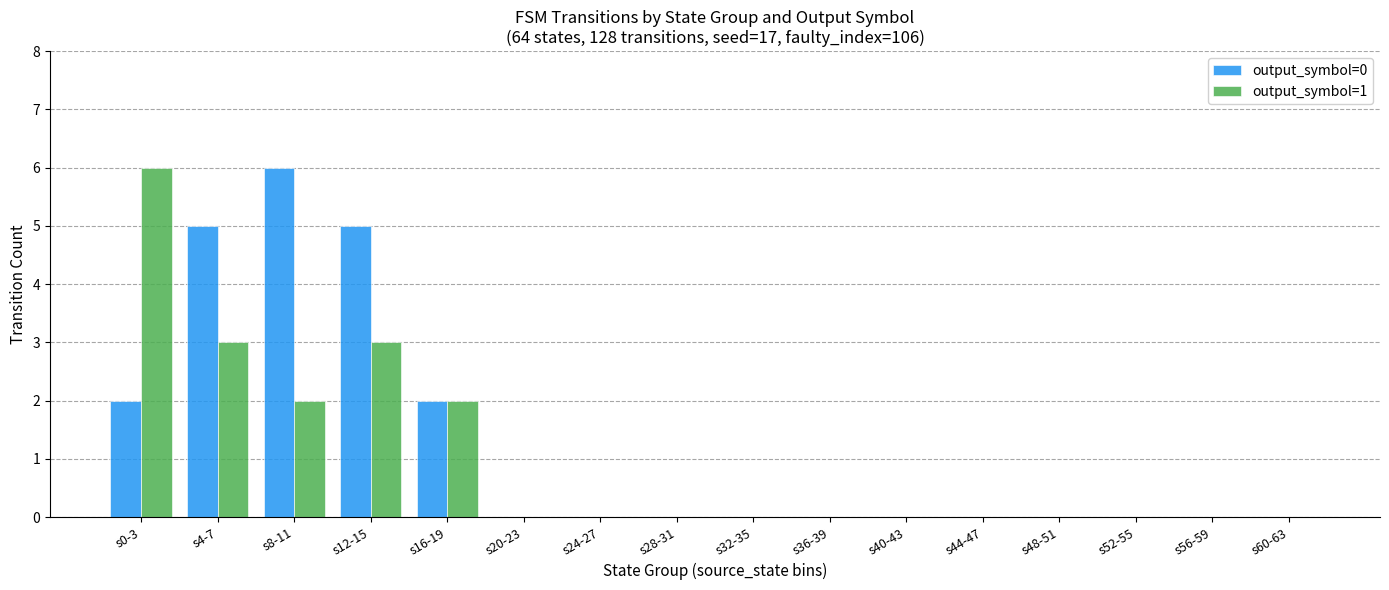

What is the maximum value for output_symbol=1?

6